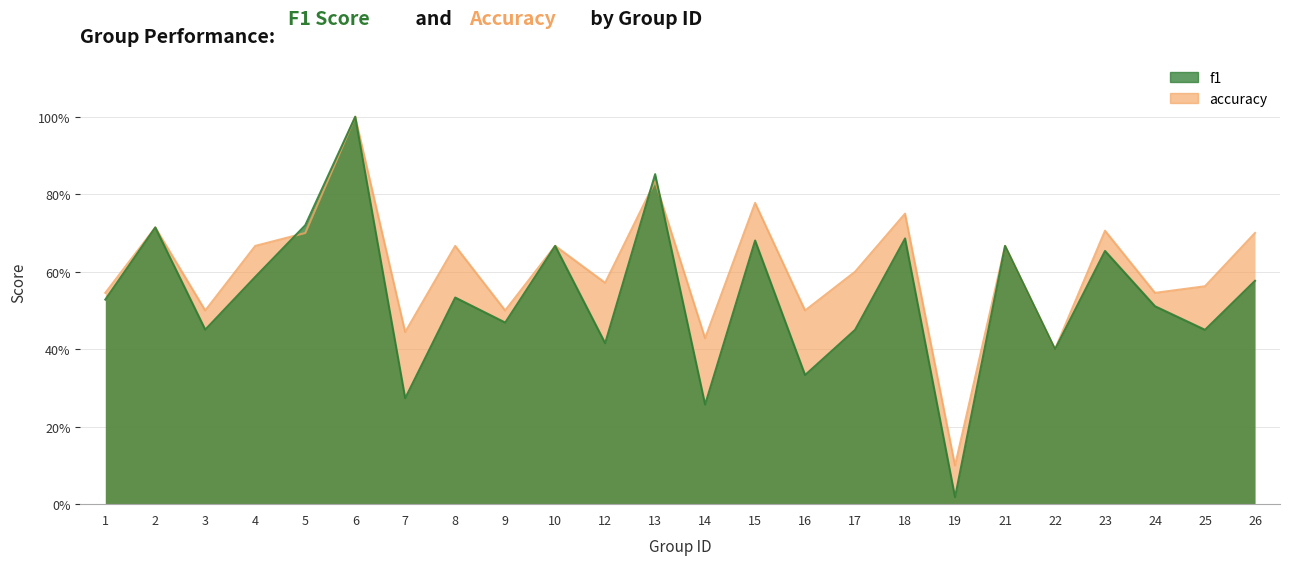

Which series ends up on top after the final intersection of accuracy and f1?

accuracy